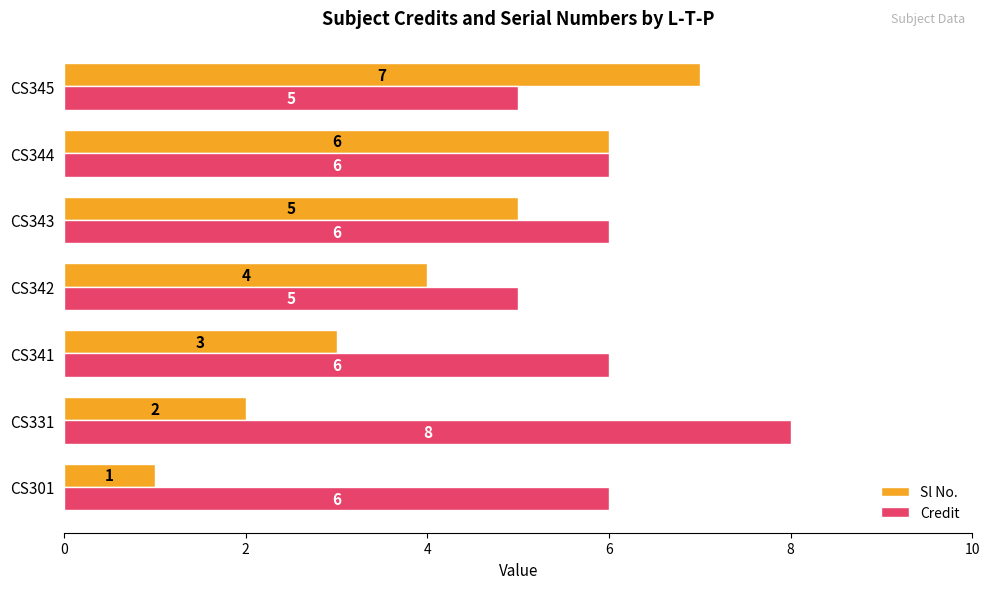

The Sl No. series shows 12 at CS345. True or false?

False